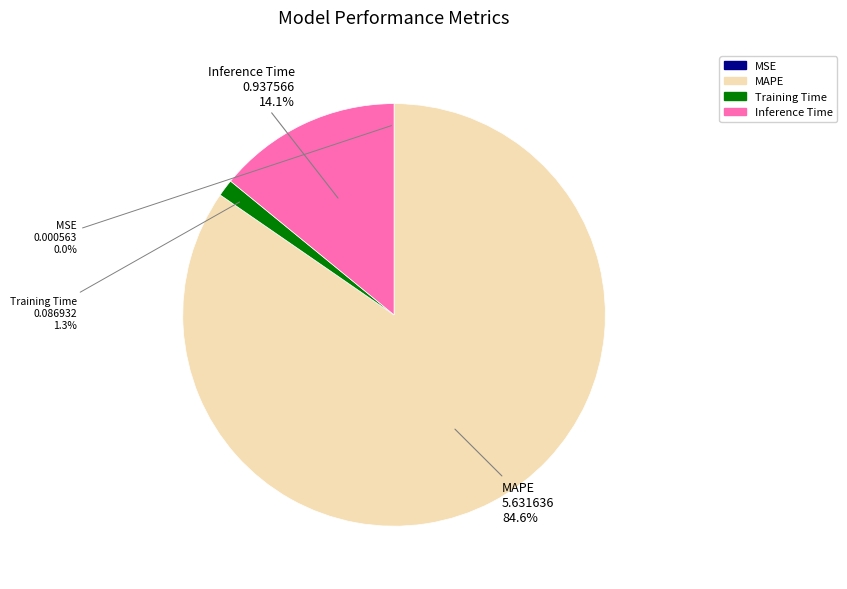

Is MAPE the majority of the pie?

Yes